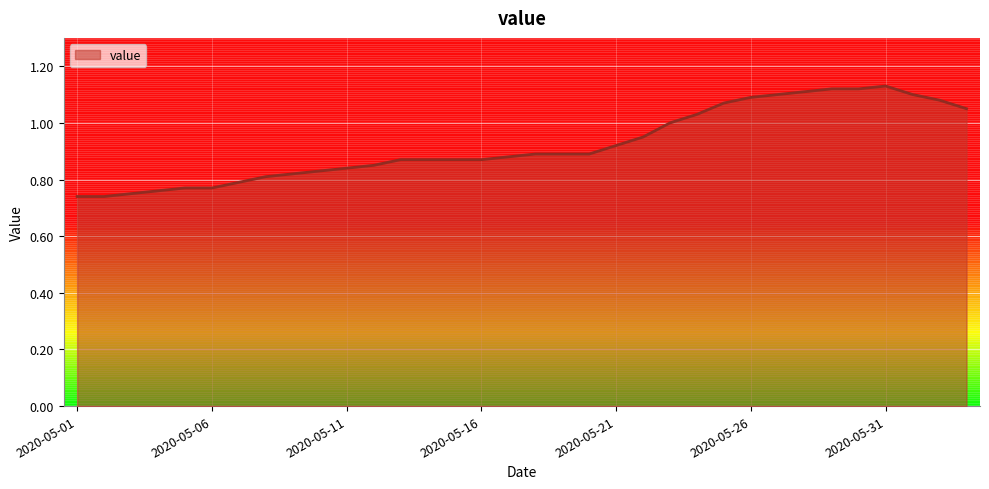

What is the difference between the maximum and minimum values?

0.4